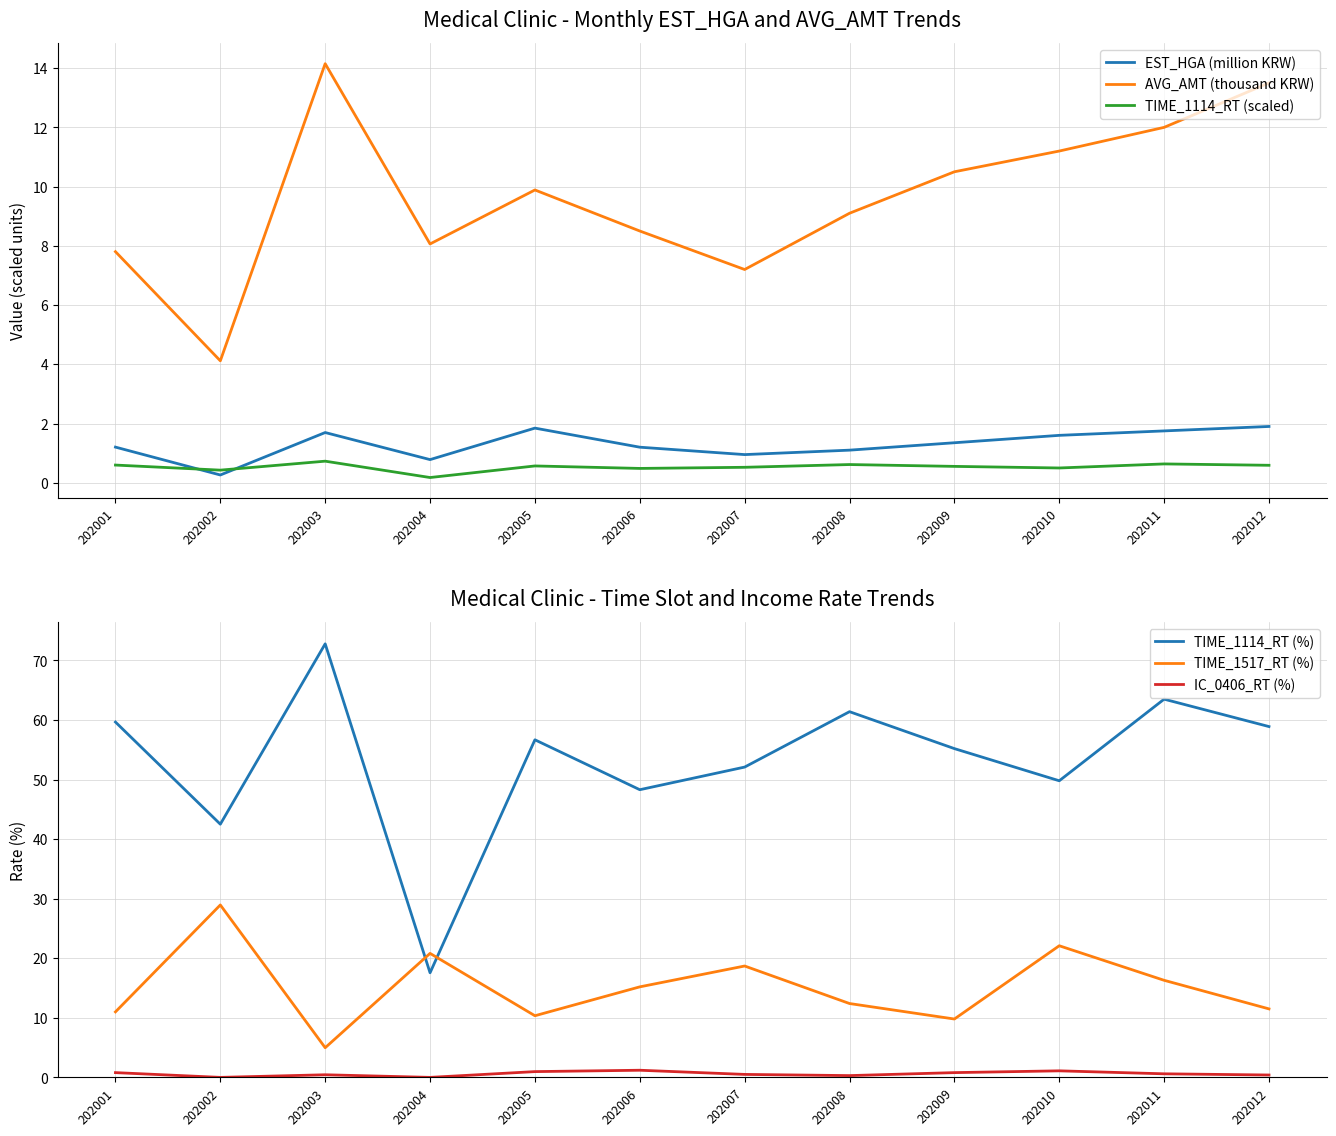

How many lines are shown in the chart?

6